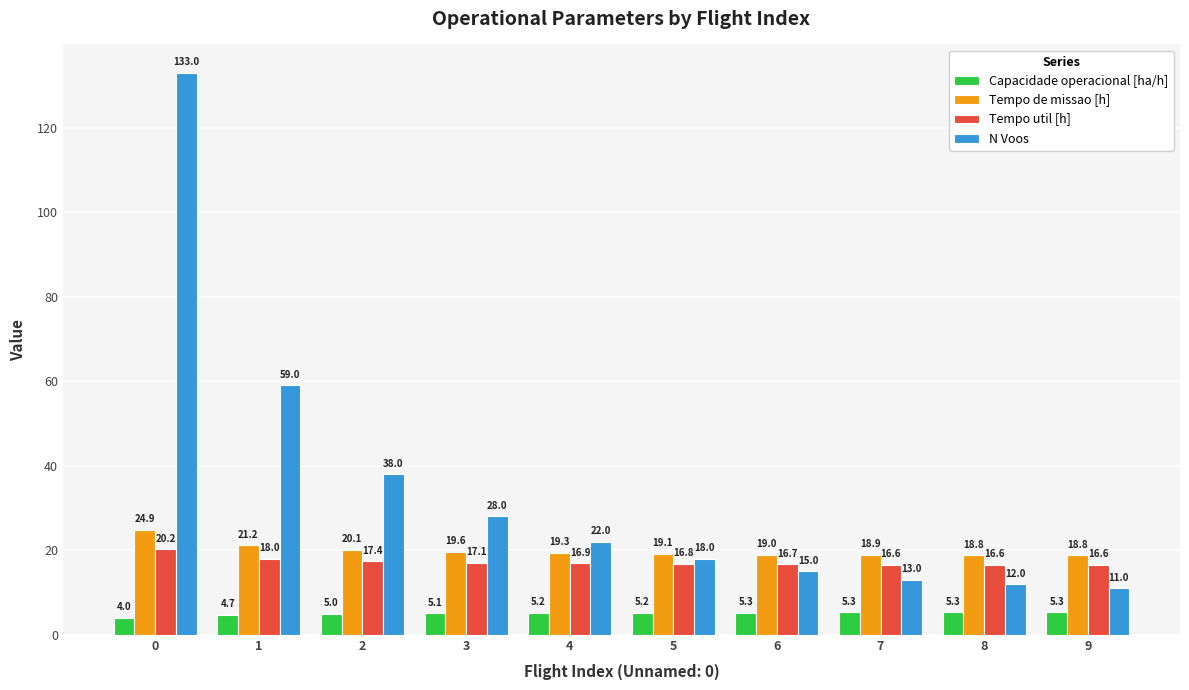

Rank the series by their maximum value, from highest to lowest.

N Voos, Tempo de missao [h], Tempo util [h], Capacidade operacional [ha/h]